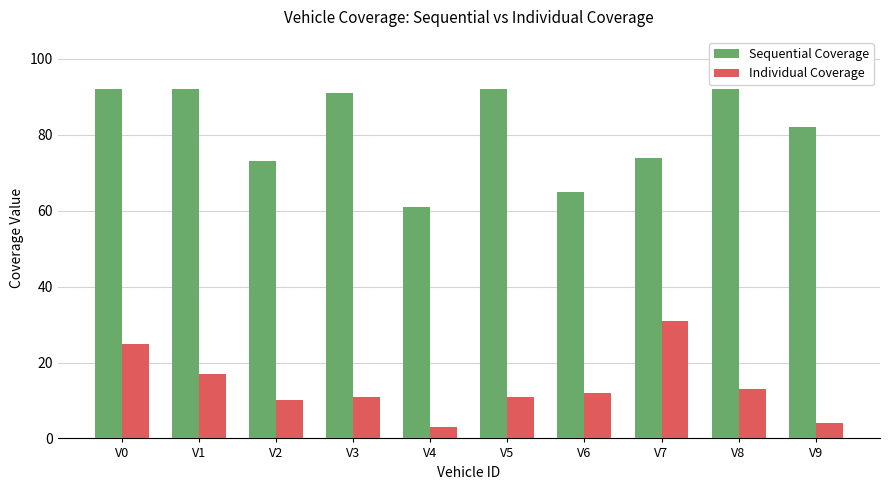

Where does the Sequential Coverage series first go above 91?

V0